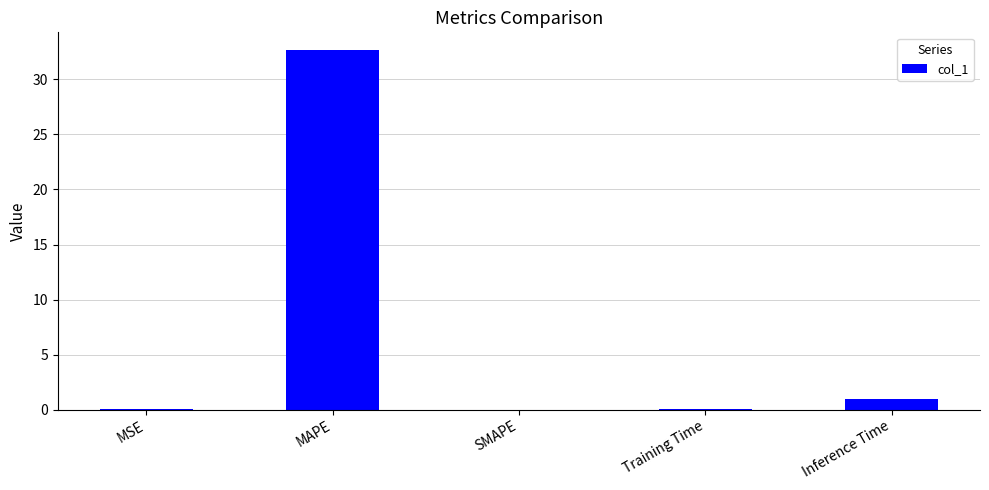

Does the chart contain stacked bars?

No